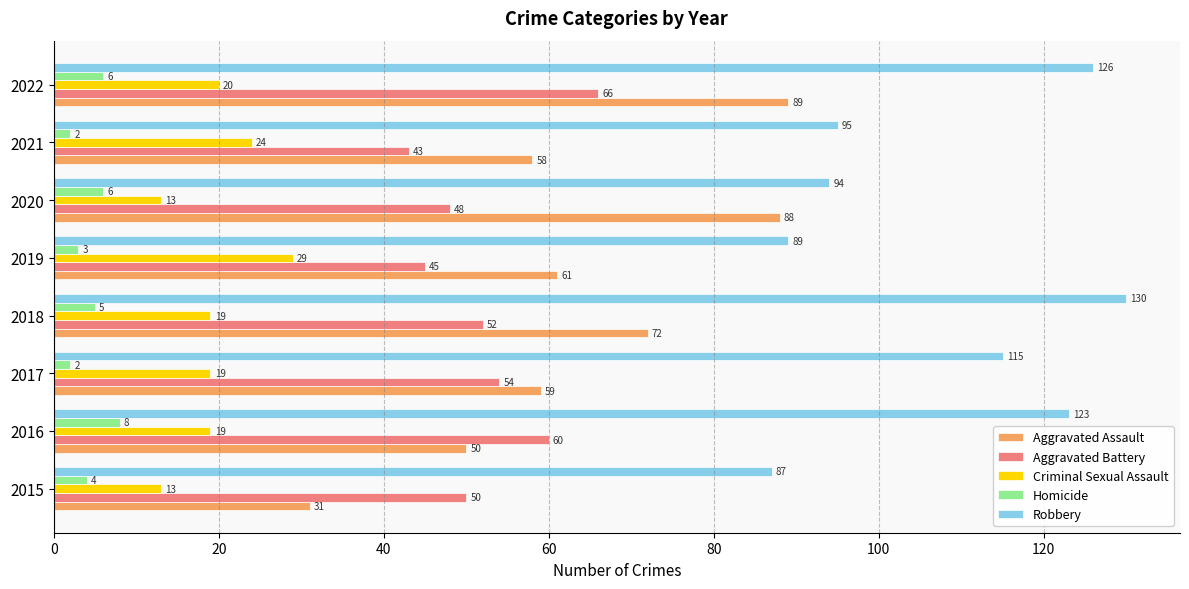

Which series has the widest spread of values?

Aggravated Assault